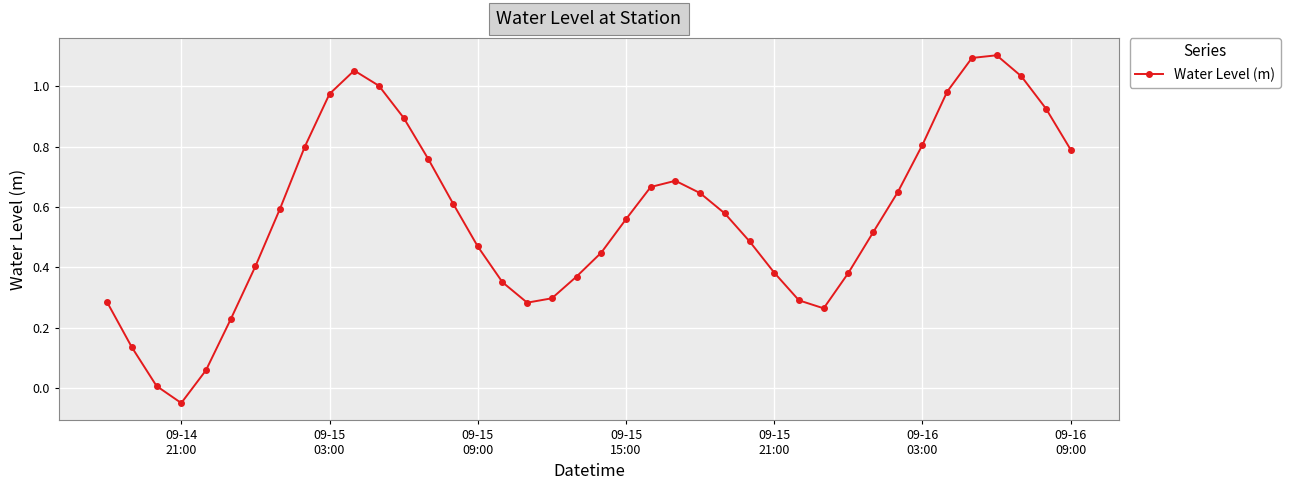

What is the difference between the maximum and minimum values?

1.2